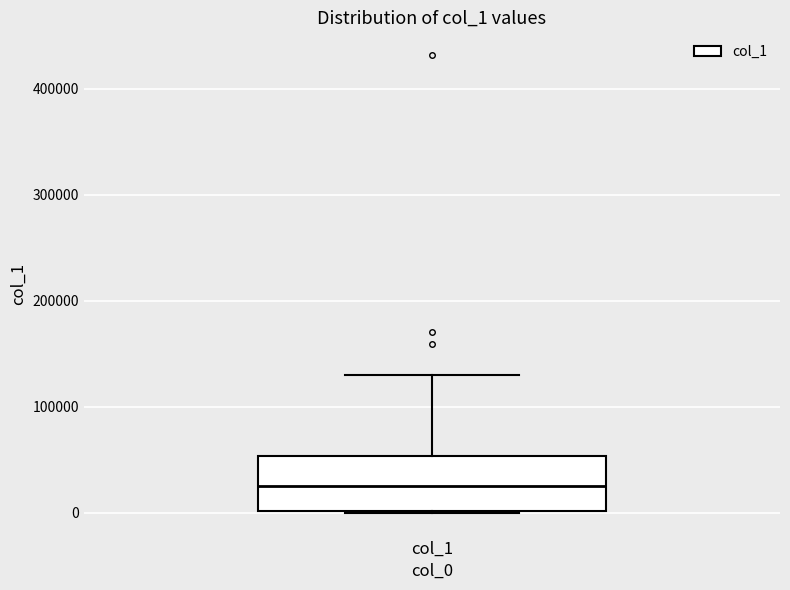

Where is the upper edge of the box for col_1 on the y-axis? The values are not printed on the chart, so give them approximately, as read against the axis.

50000